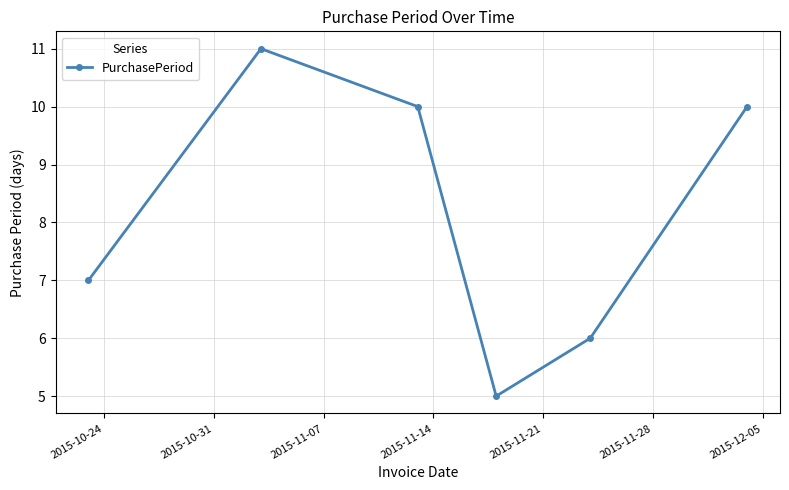

What is the value of the 1st point from the left?

7